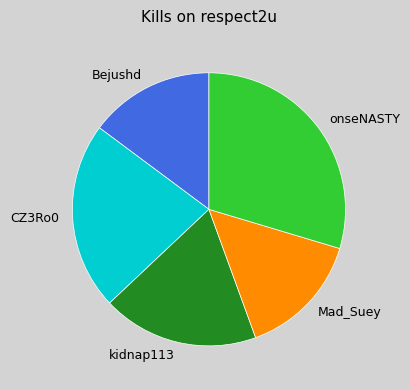

True or false: Bejushd accounts for 27% of the total.

False